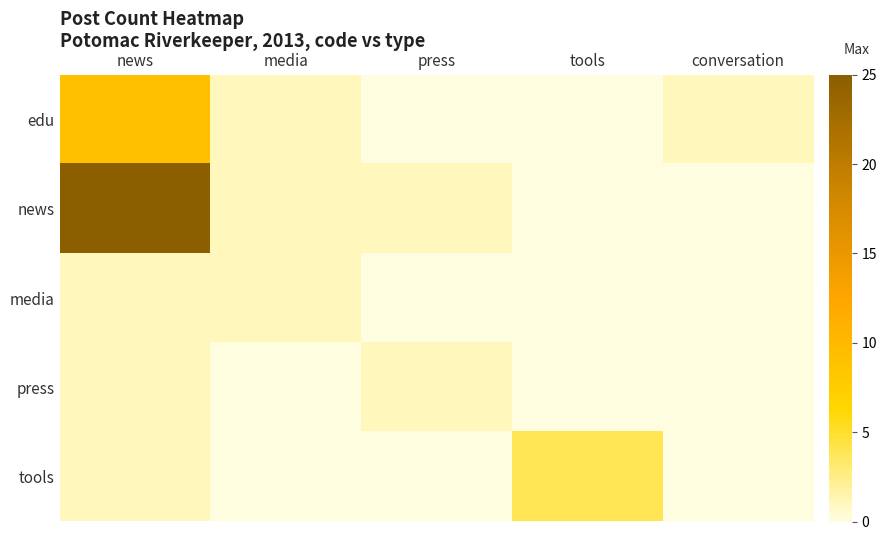

List the series in order of their peak value, lowest first.

media, press, tools, edu, news